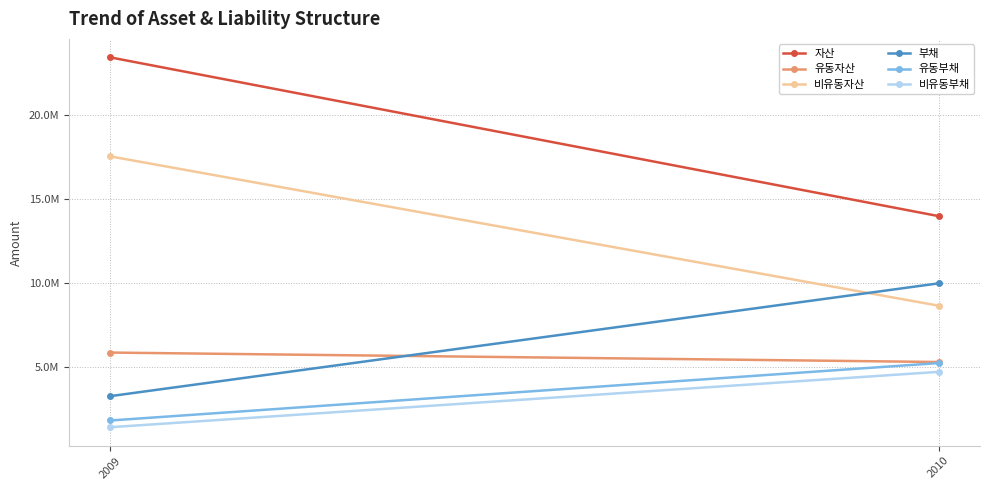

At how many categories does at least one series exceed 15364600?

1